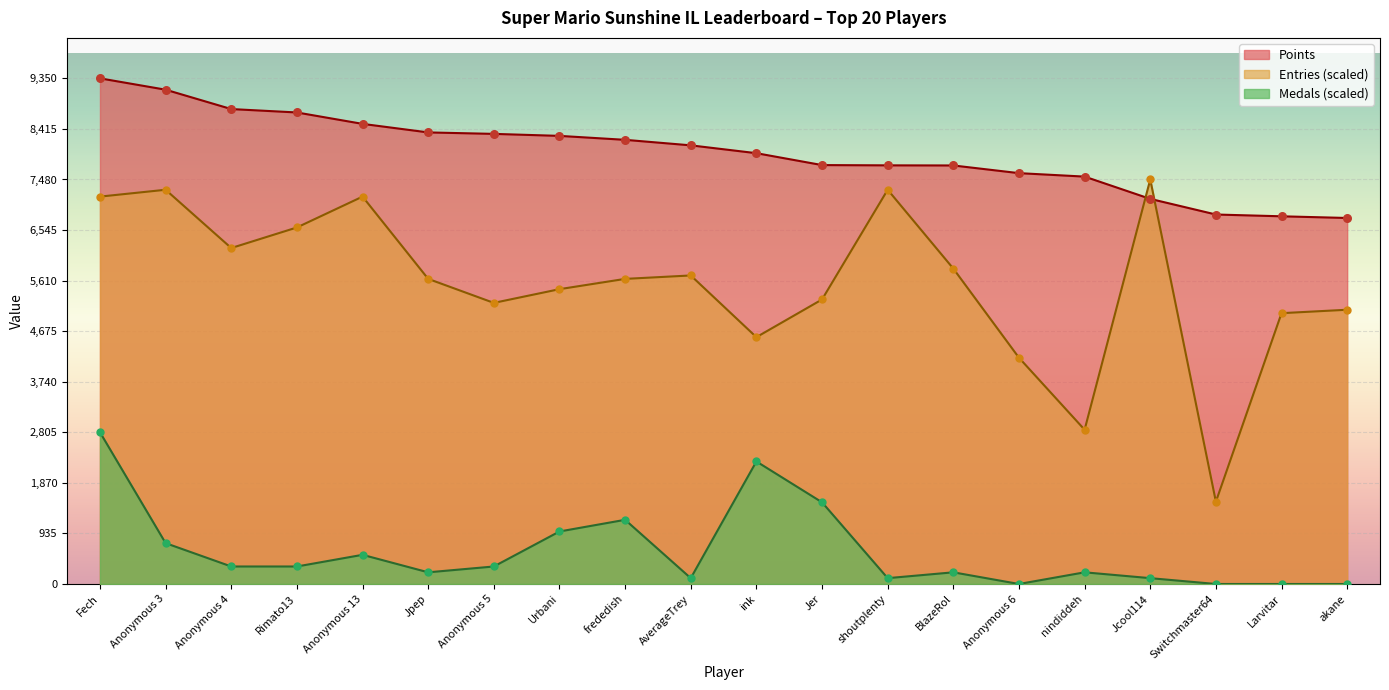

Which series has the largest Y range (max minus min)?

Entries